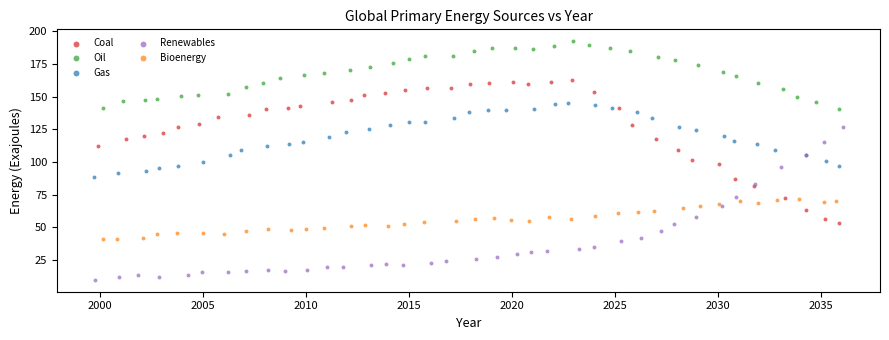

Which series contains the highest Y value?

Oil